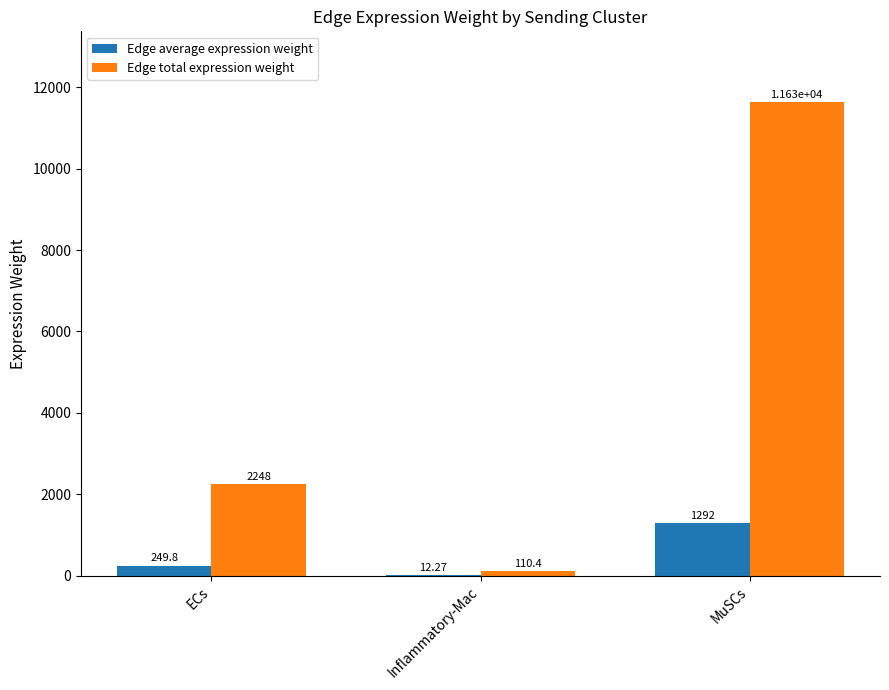

Between ECs and MuSCs, which series saw the biggest shift?

Edge total expression weight